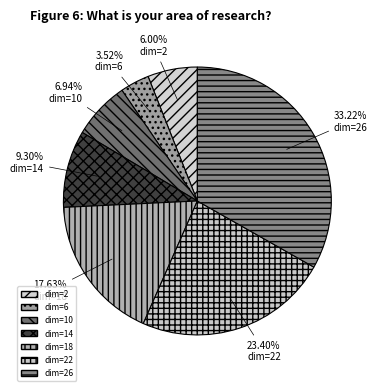

What is the largest slice in the pie chart?

dim=26